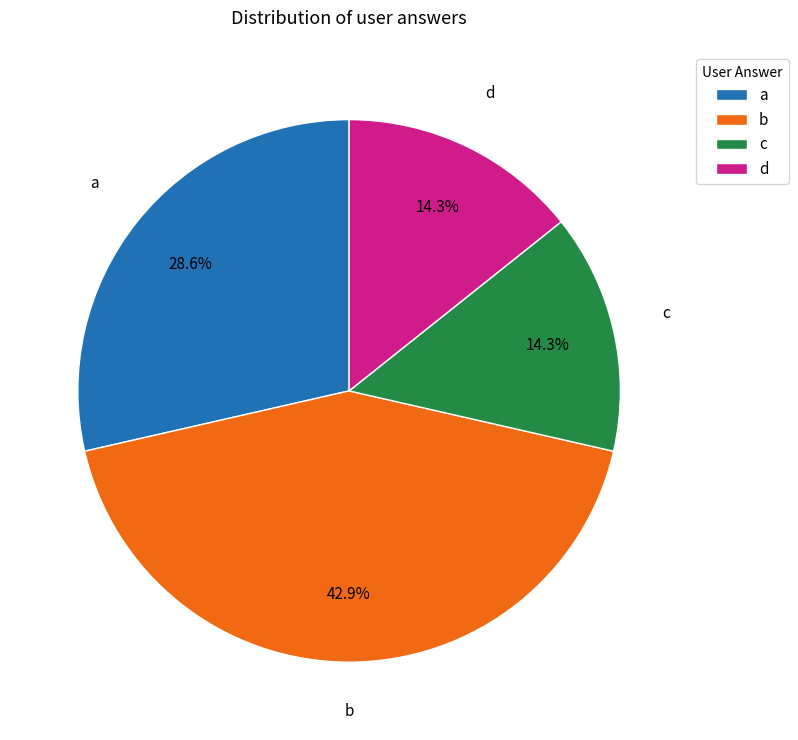

Count the number of slices in the pie.

4